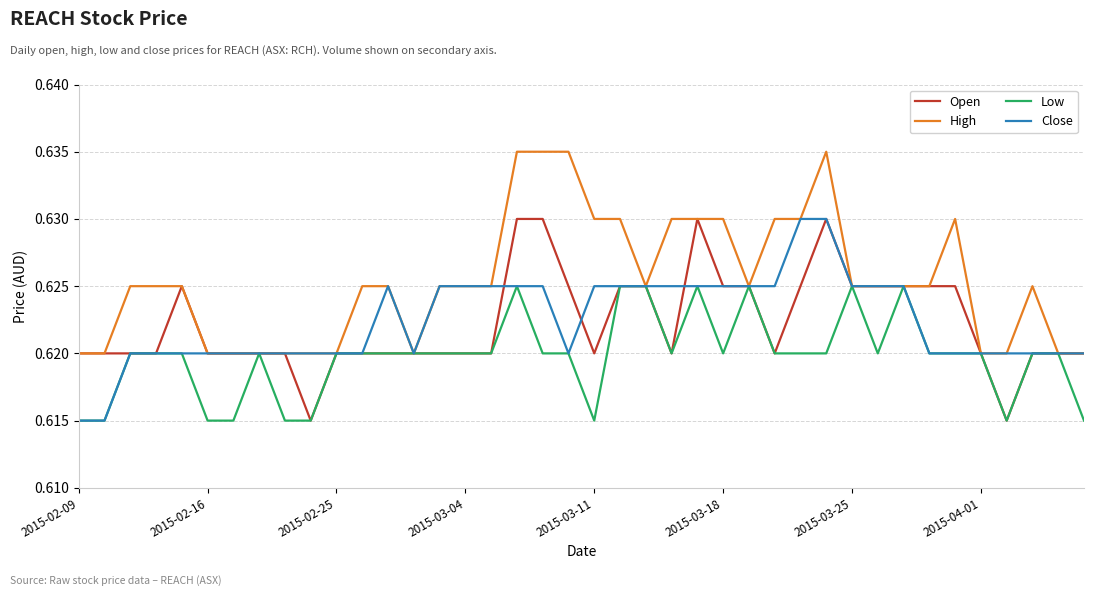

Is this an area chart (filled region under the line)?

No